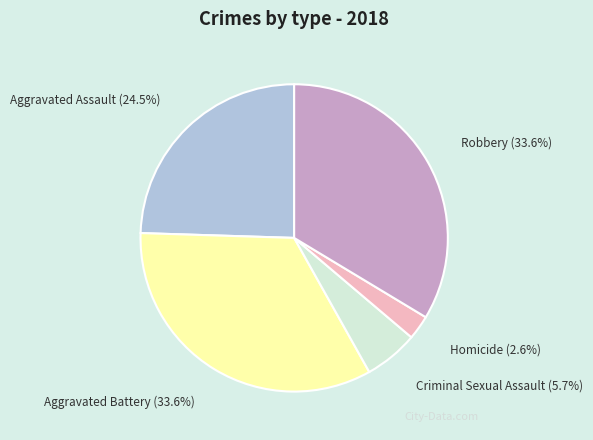

True or false: Aggravated Battery accounts for 34% of the total.

True